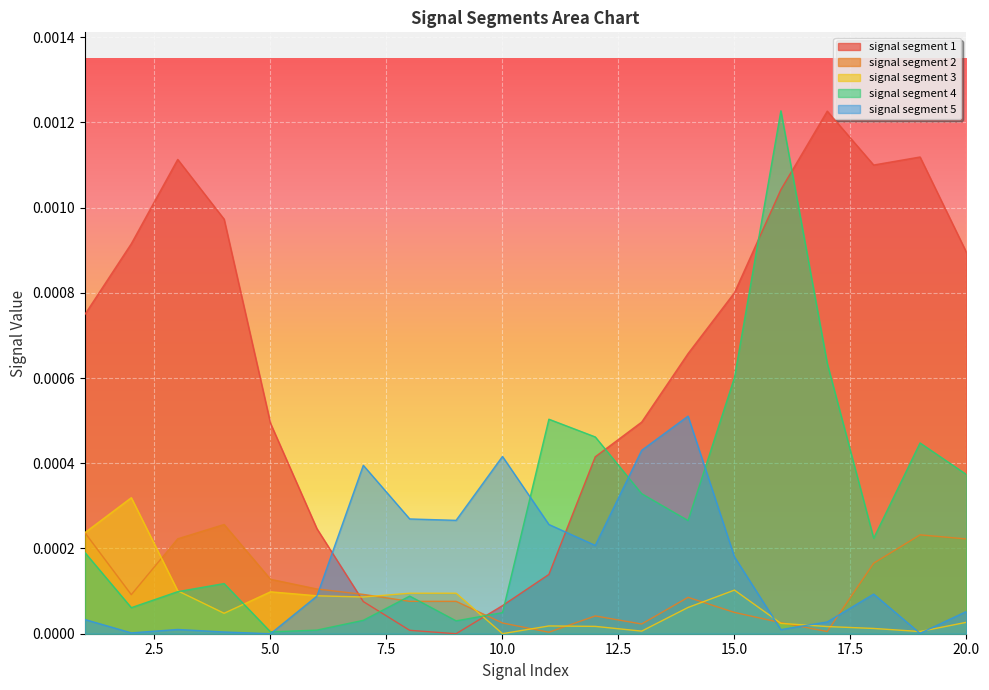

True or false: signal segment 2 and signal segment 5 cross at least once.

True